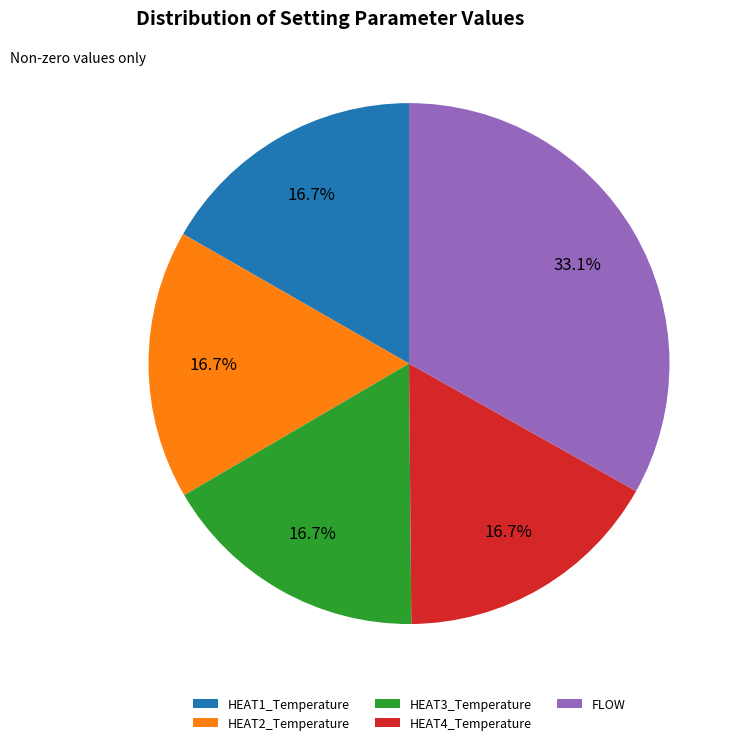

Which slice is the largest?

FLOW